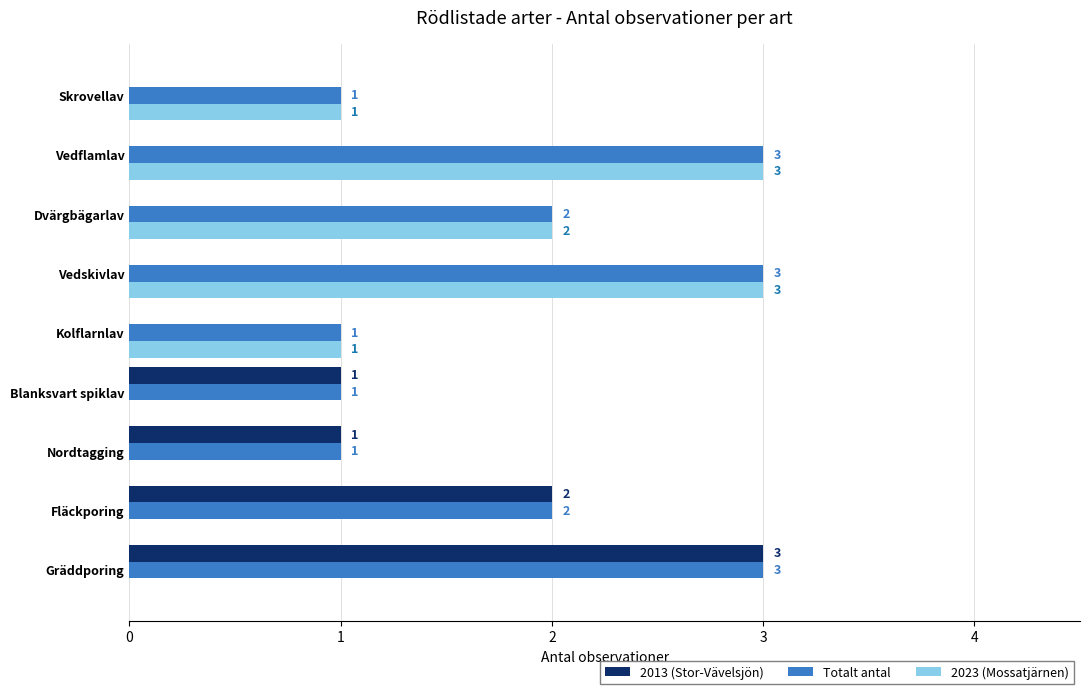

The value of 2023 (Mossatjärnen) at Dvärgbägarlav is 2. True or false?

True